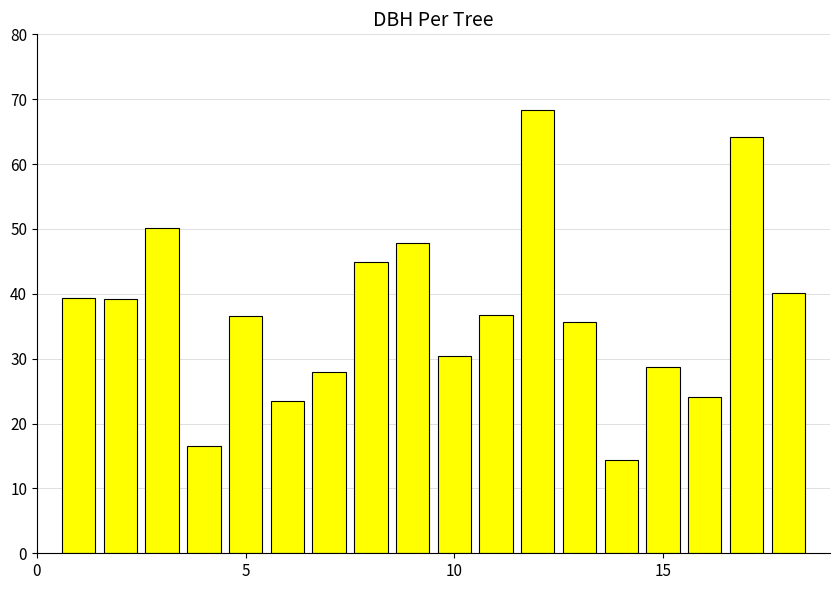

What is the average value?

37.2